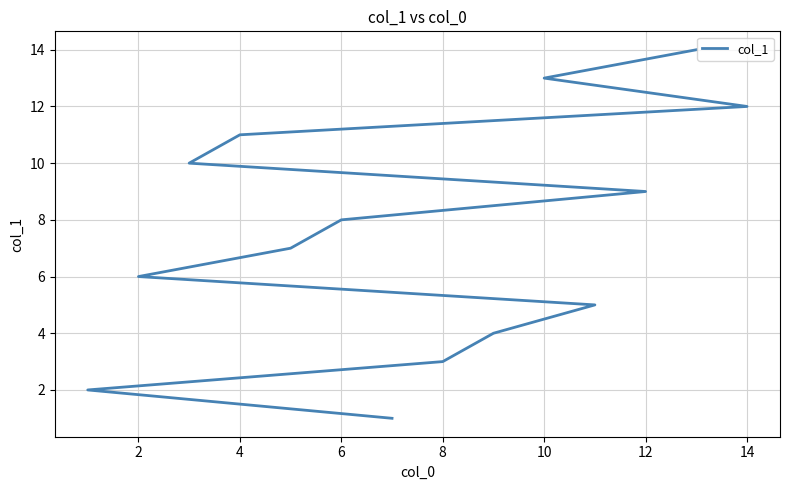

Which category has the highest value across all series?

13